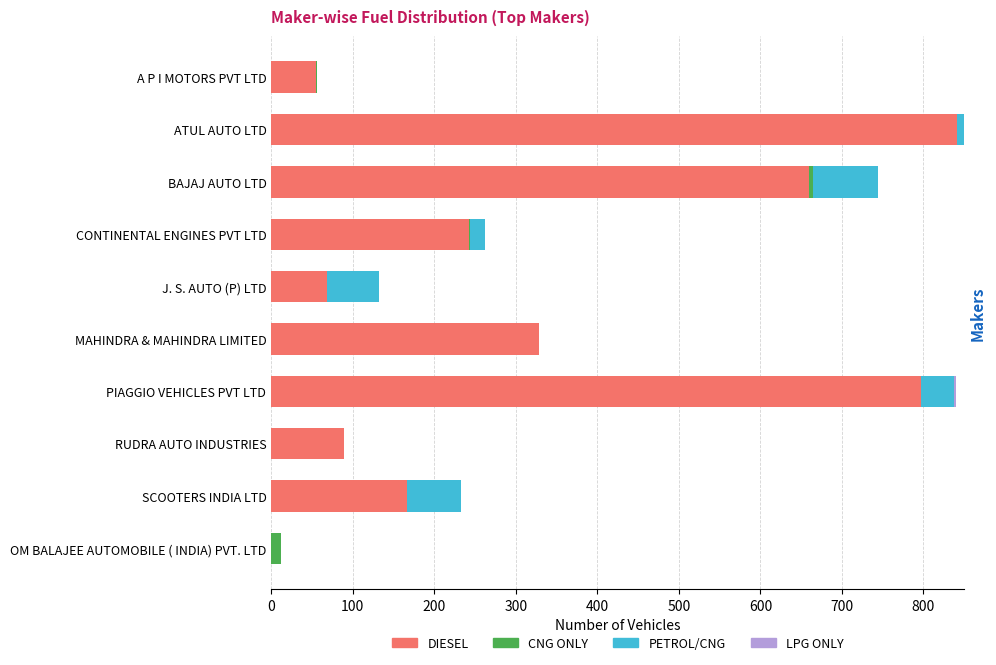

Which category has the highest value in the DIESEL series?

ATUL AUTO LTD